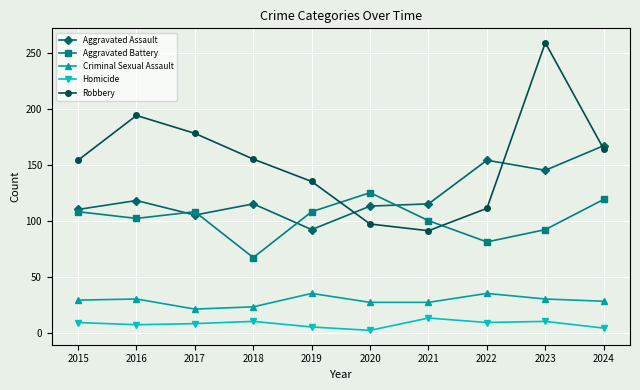

What is the lowest value of the Homicide series?

2